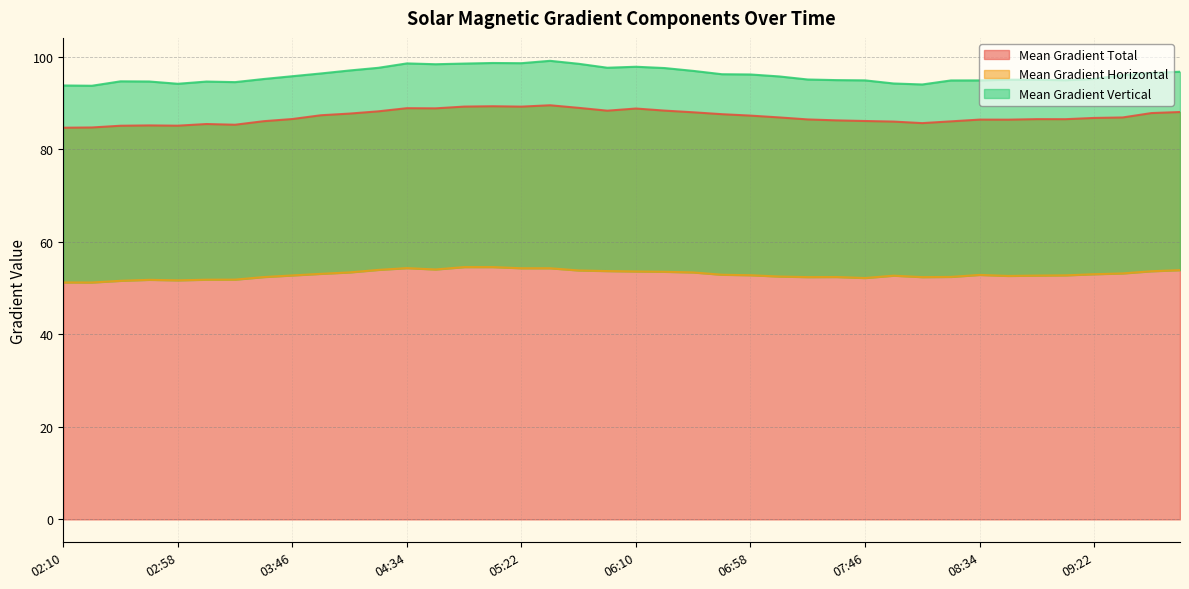

Does the chart have visible grid lines?

Yes